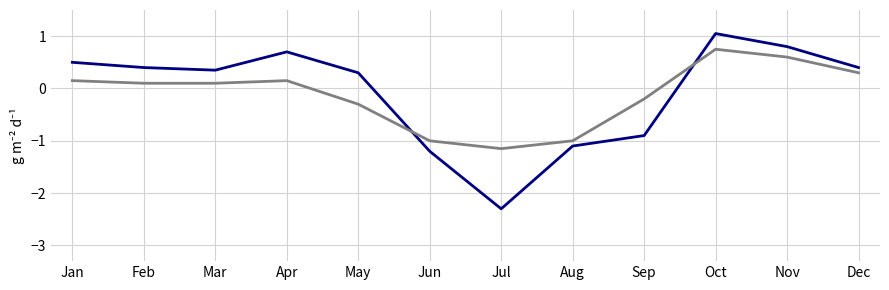

Which label corresponds to the largest value in the chart?

Oct